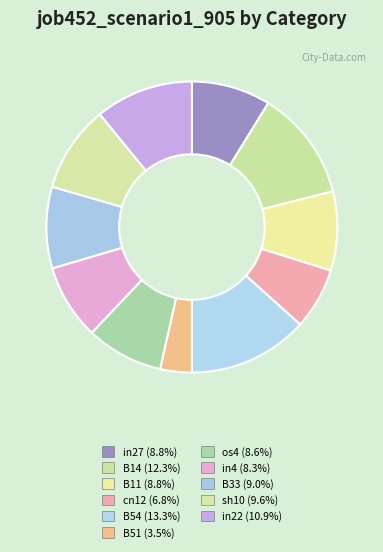

To the nearest percent, what is the combined percentage of in4 and cn12?

15%